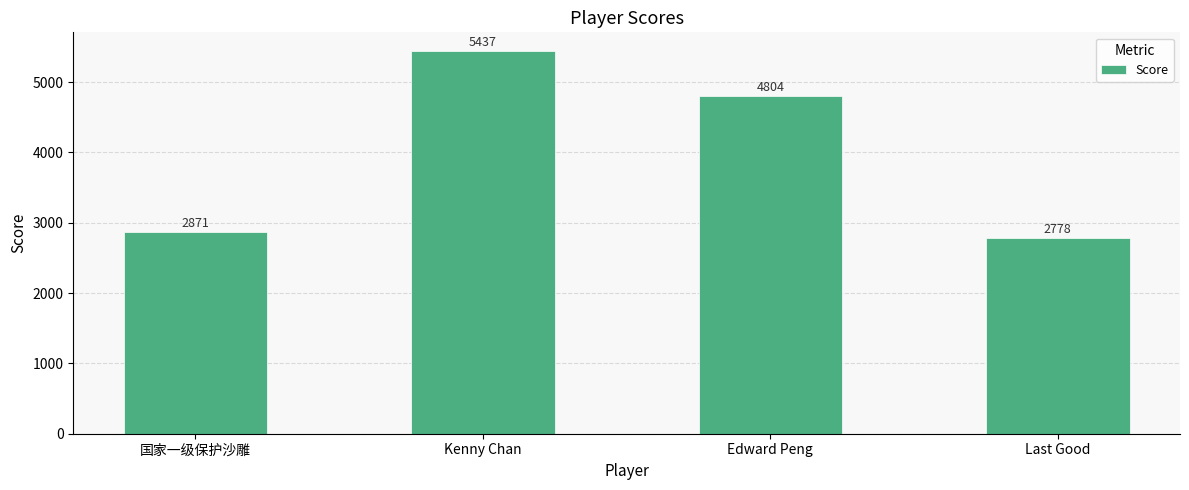

Reading right to left, transcribe all the data shown in this chart.

Last Good=2778	Edward Peng=4804	Kenny Chan=5437	国家一级保护沙雕=2871